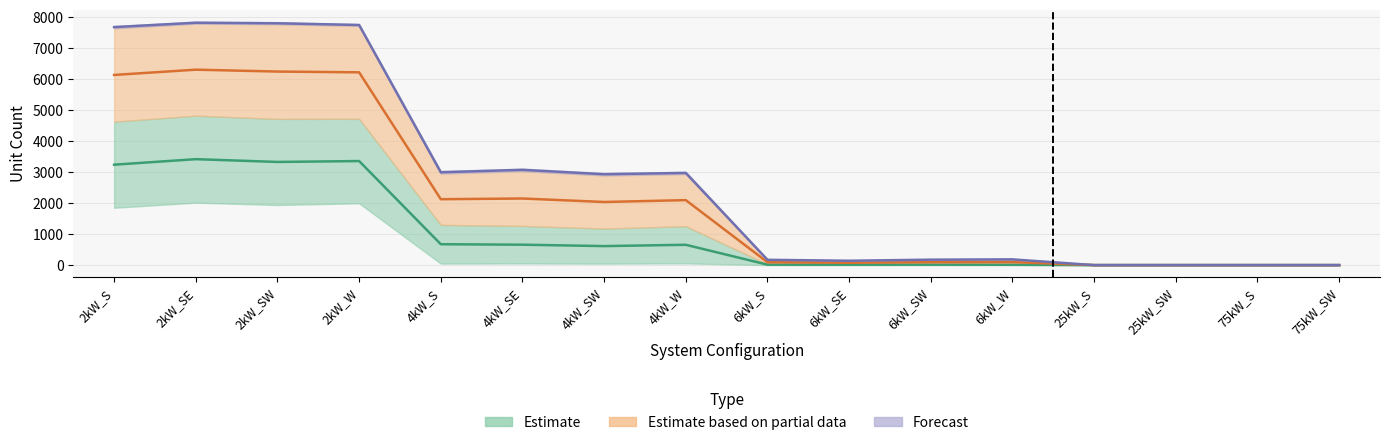

True or false: Small House and Total Units cross at least once.

False